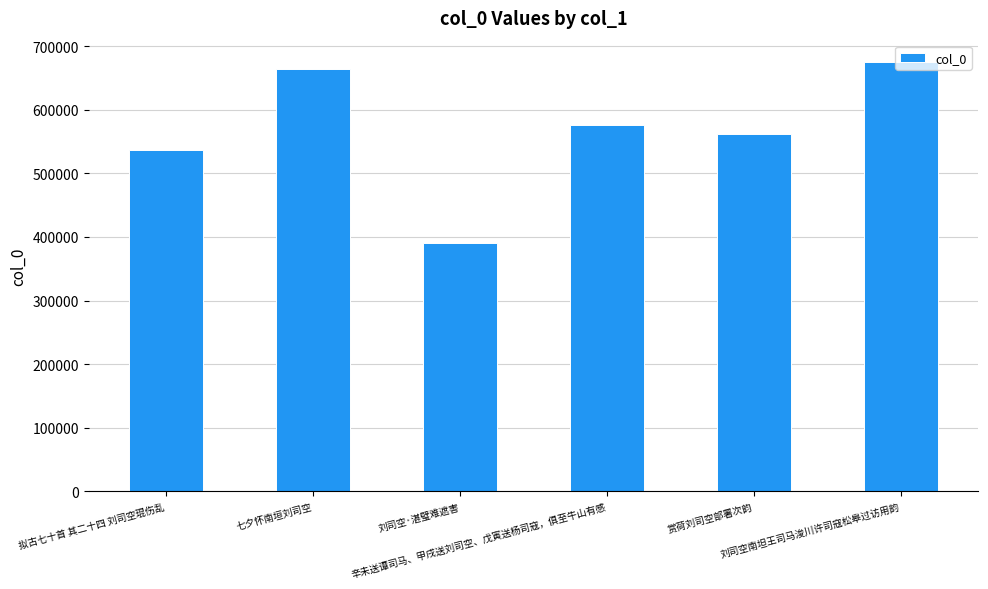

What is the label of the 1st bar from the left?

拟古七十首 其二十四 刘司空琨伤乱